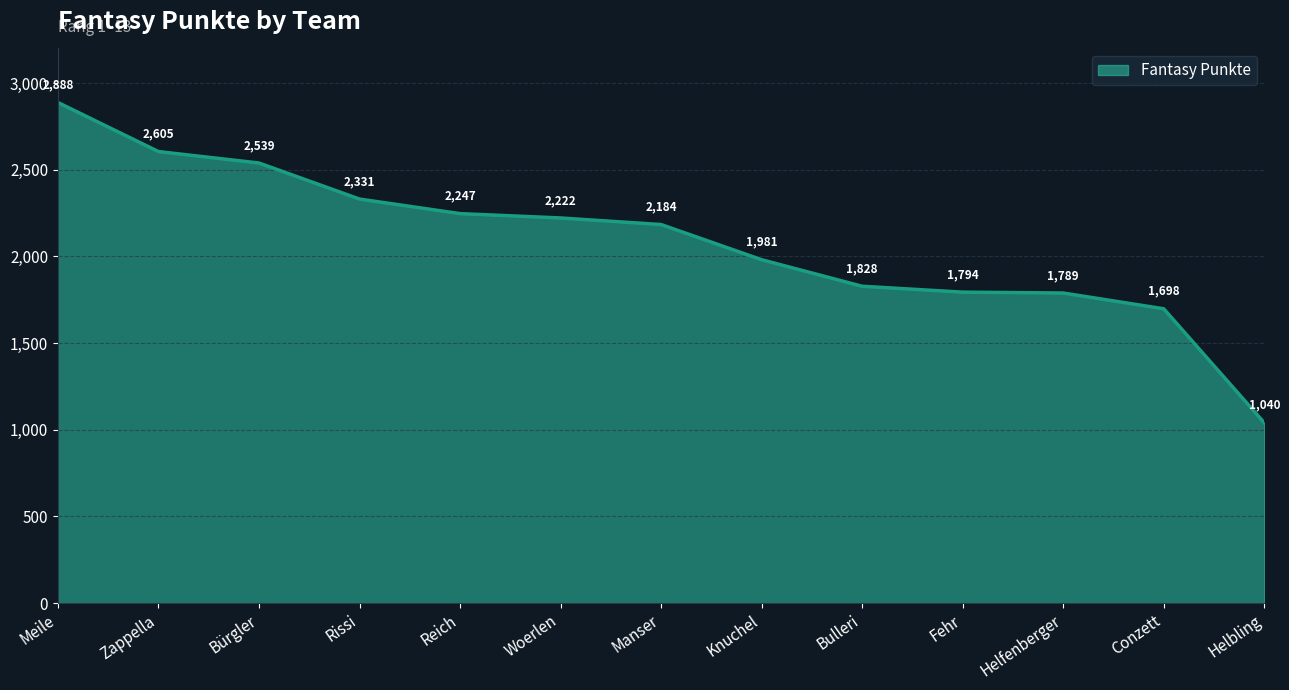

What is the sum of the values at Bulleri and Helfenberger?

3617